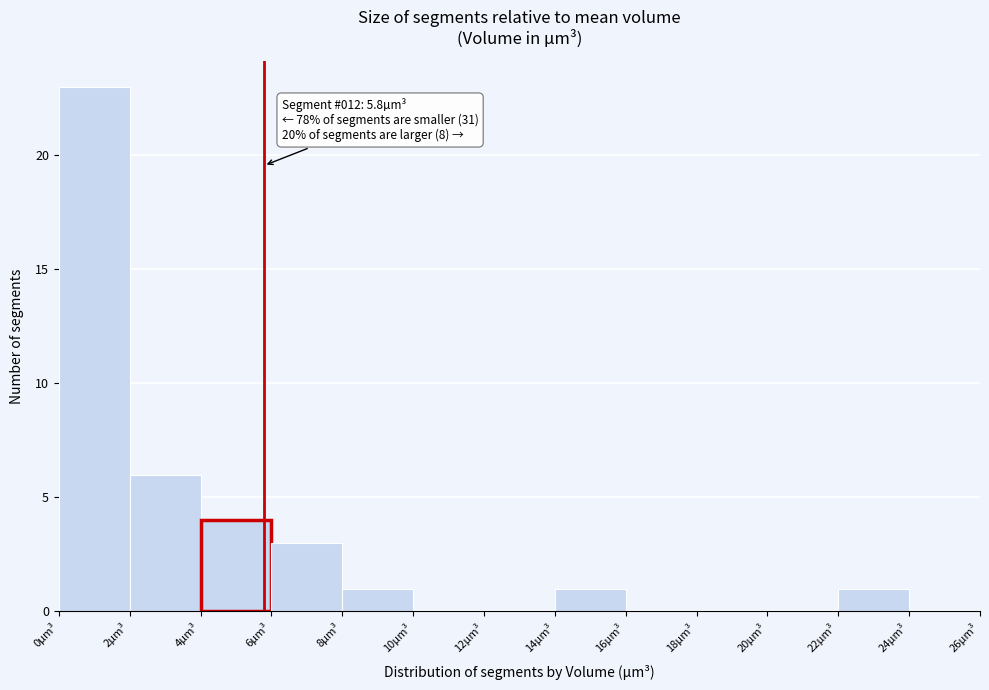

Over which range of the x-axis is the bar tallest?

0 to 2